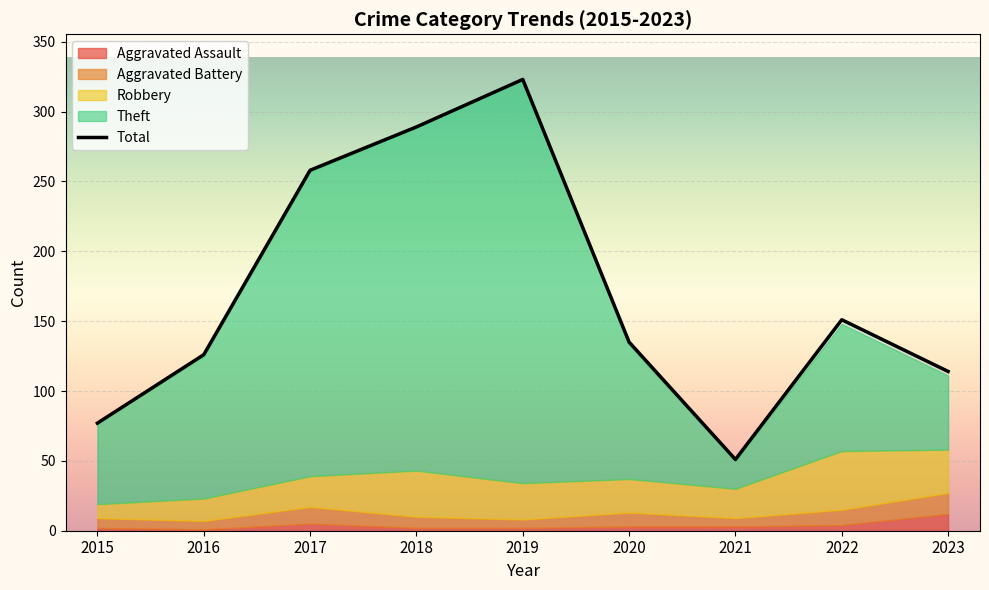

What is the value of the Robbery point at the 3rd from the left?

22